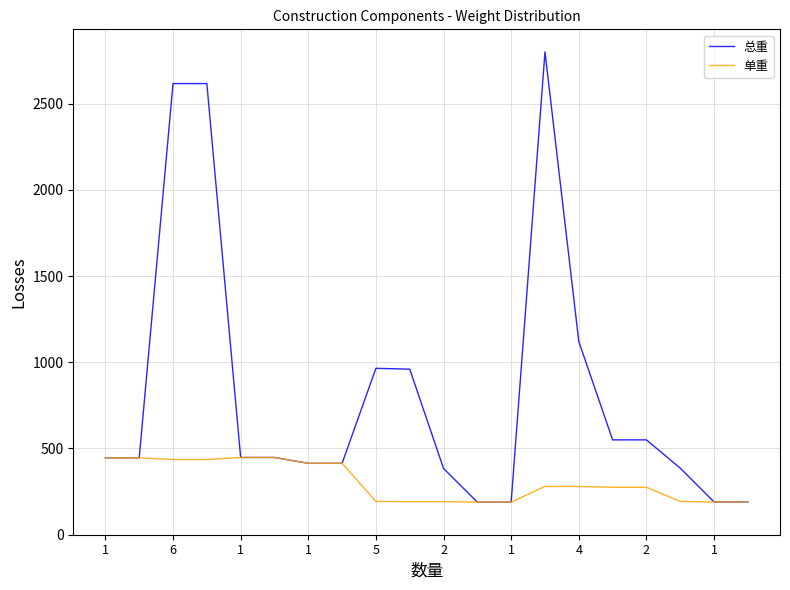

List the series in order of their overall mean, lowest first.

单重, 总重